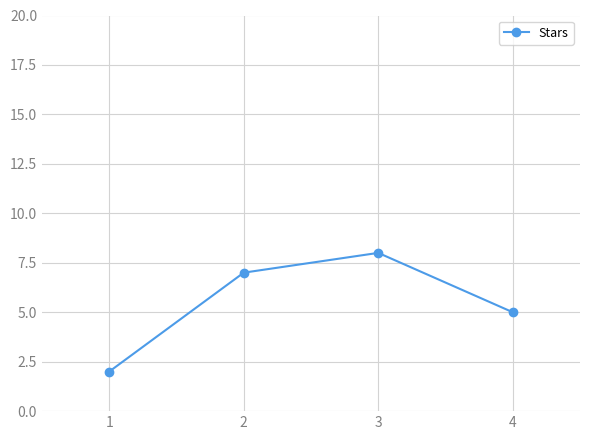

What is the change in value from 1 to 2?

+5